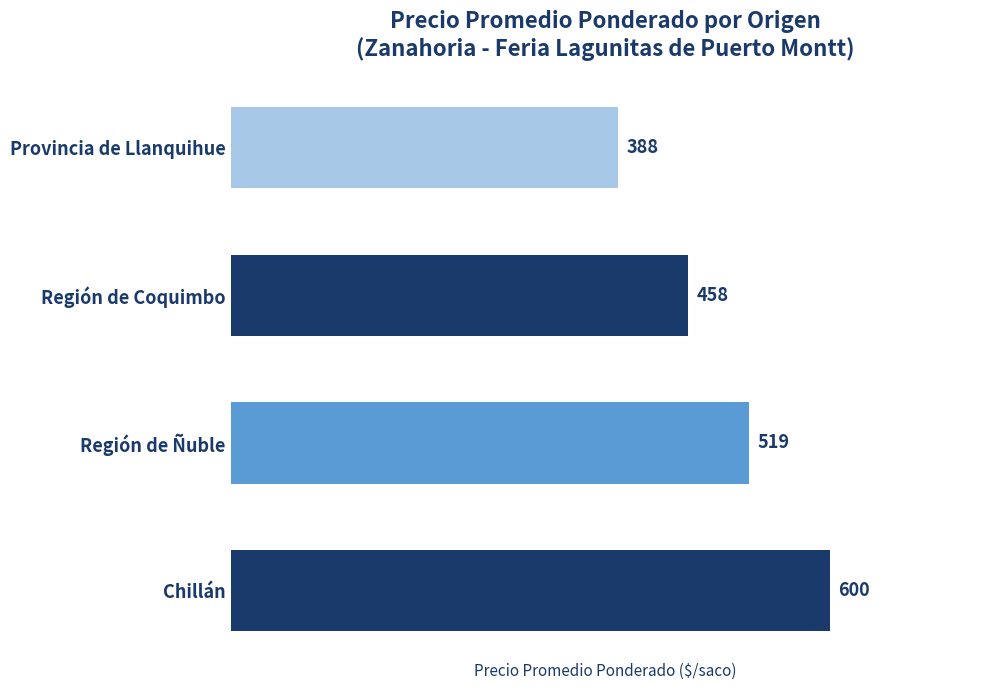

How many categories are shown in the chart?

4